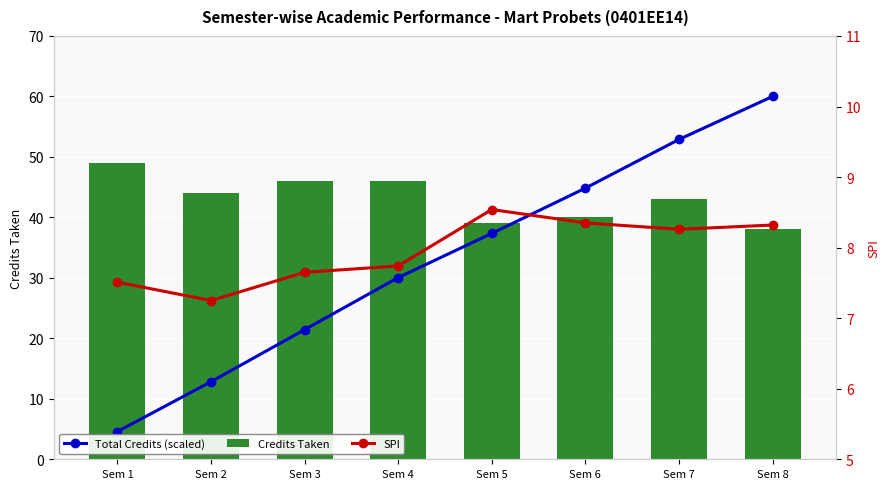

Which series has the largest total across all categories?

Credits Taken